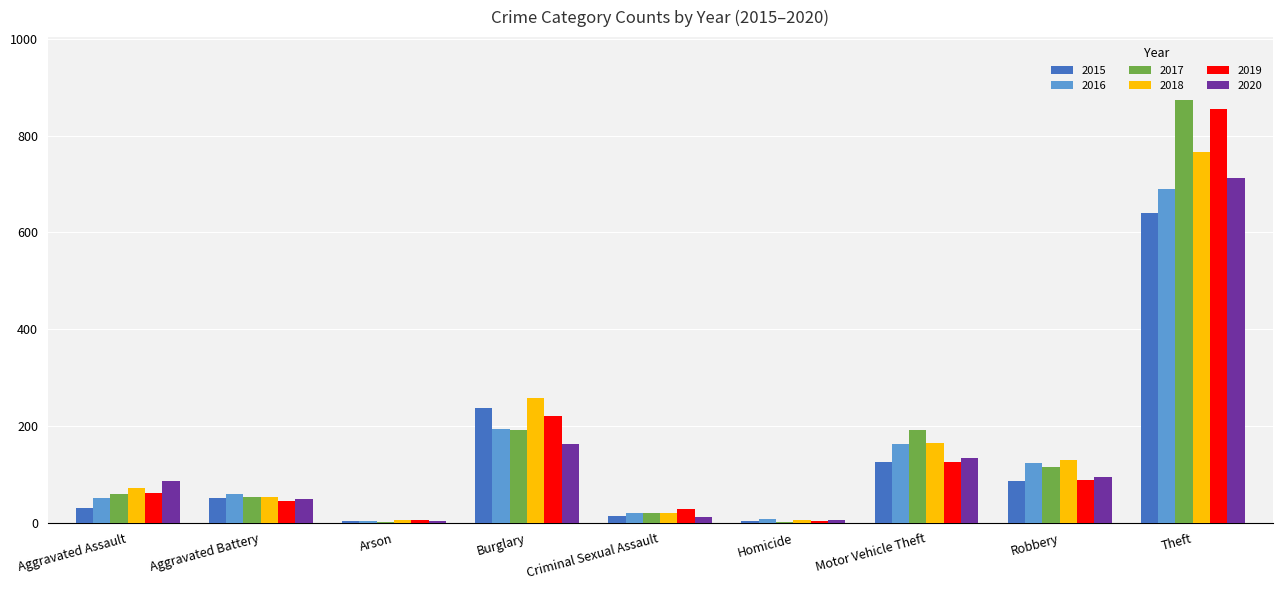

Which label corresponds to the largest value in the chart?

Theft